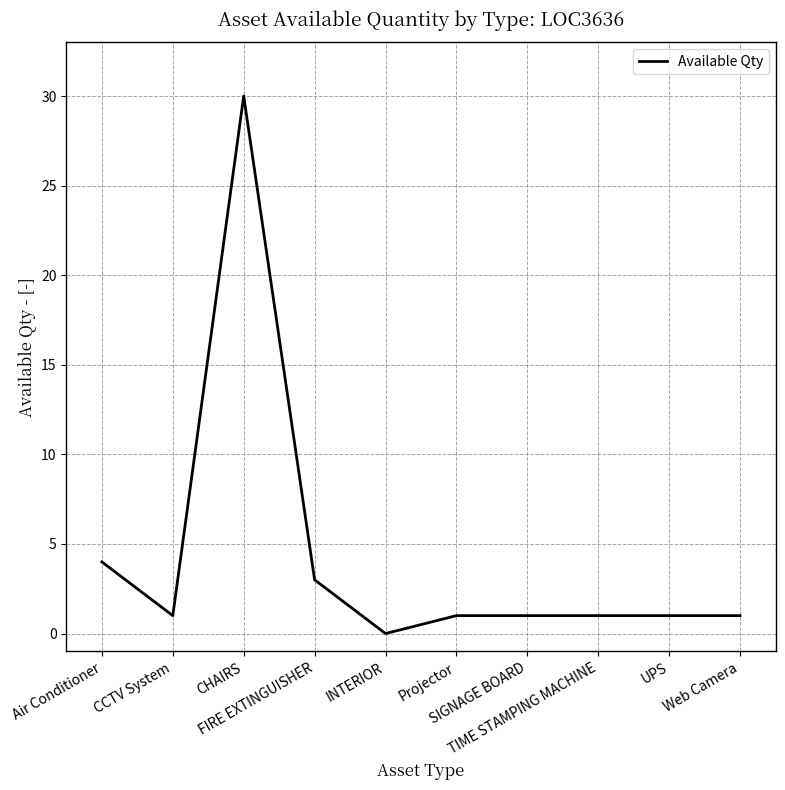

What is the greatest value displayed?

30